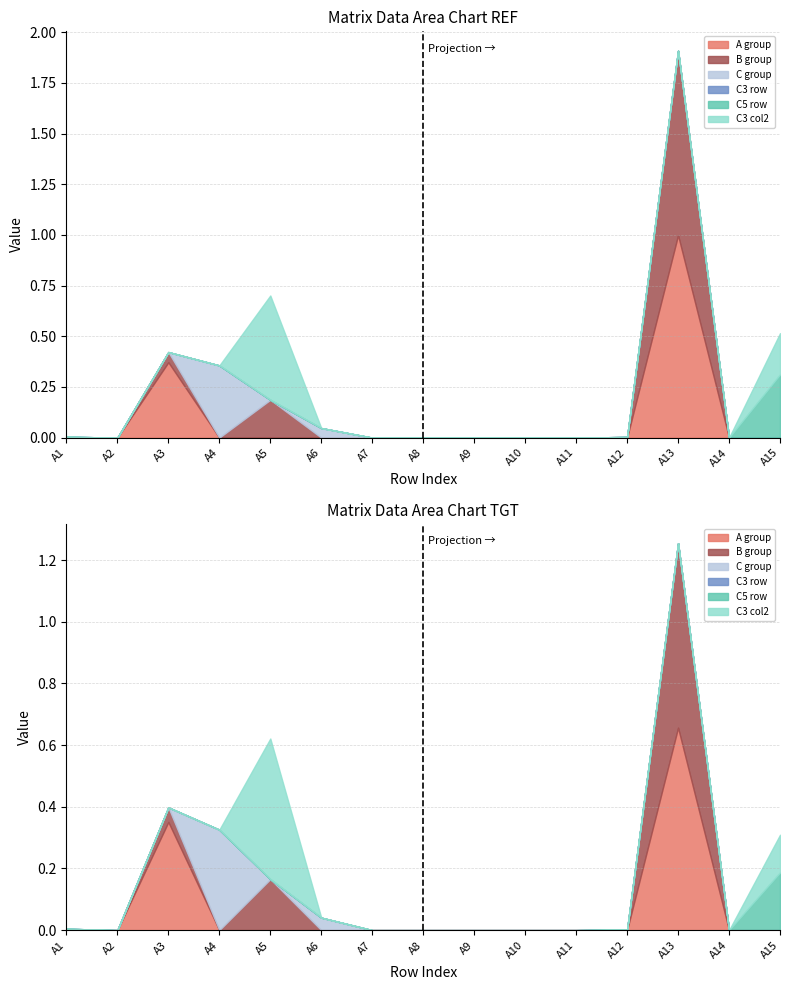

What is the difference between the maximum and minimum values in the C5 row series?

0.3